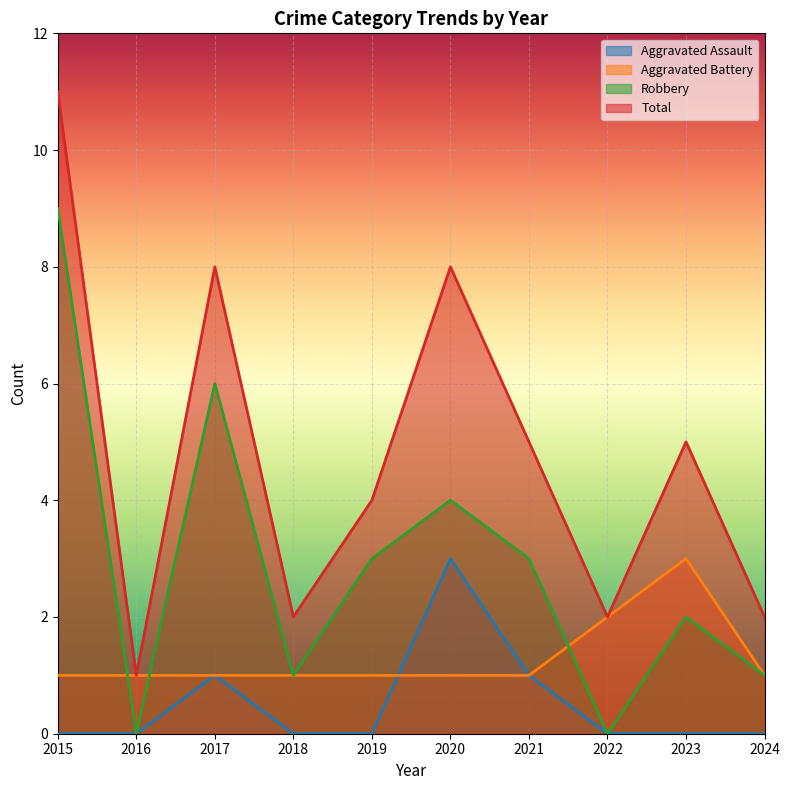

Read the Aggravated Battery value at 2020.

1